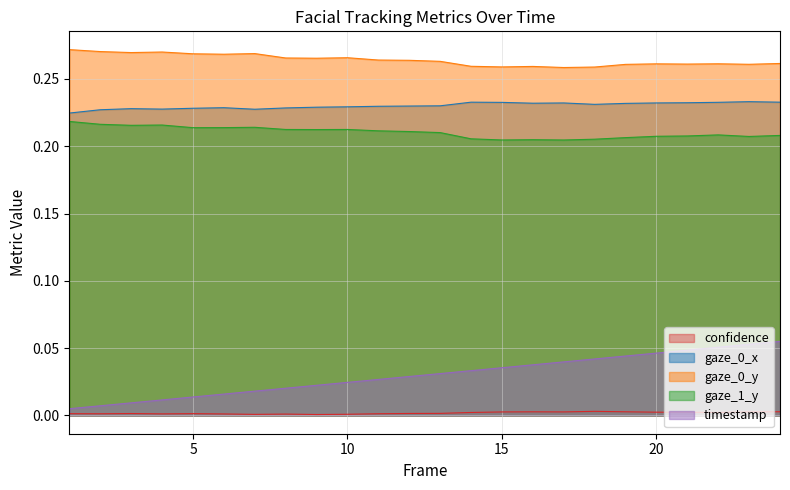

What is the value of the gaze_1_y point at the 18th from the left?

0.2